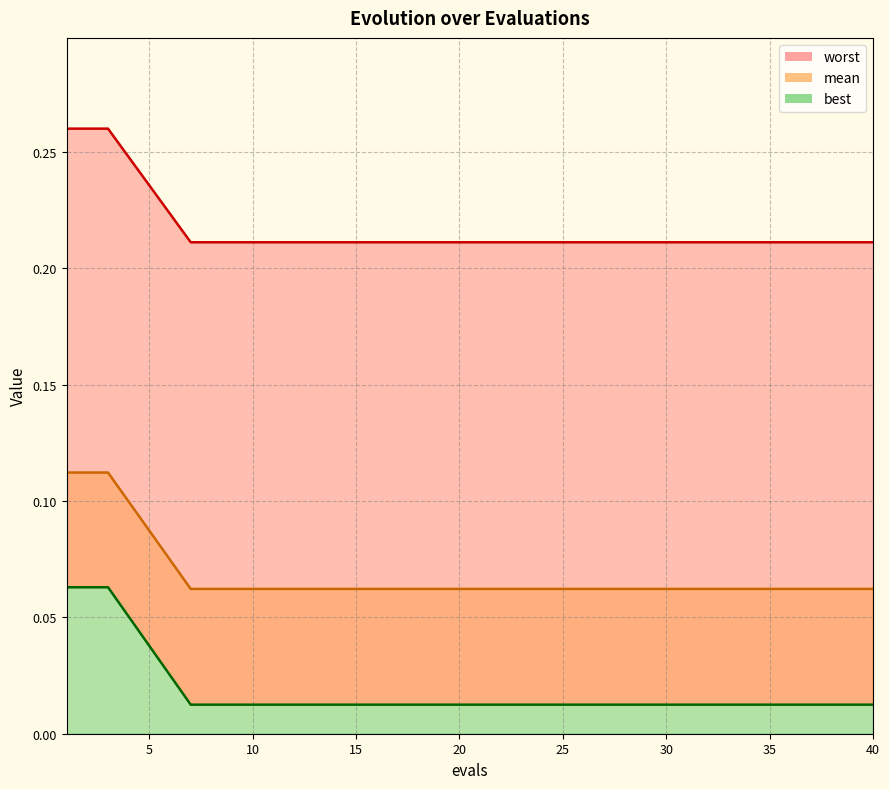

What is the value of the best point at the 15th from the left?

0.1